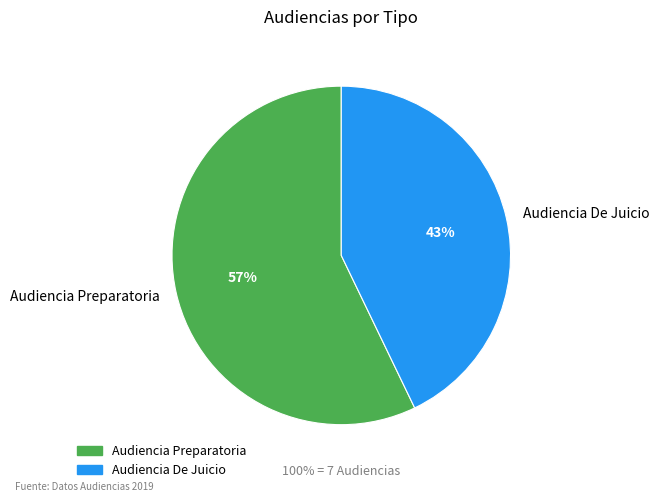

Count the number of slices in the pie.

2